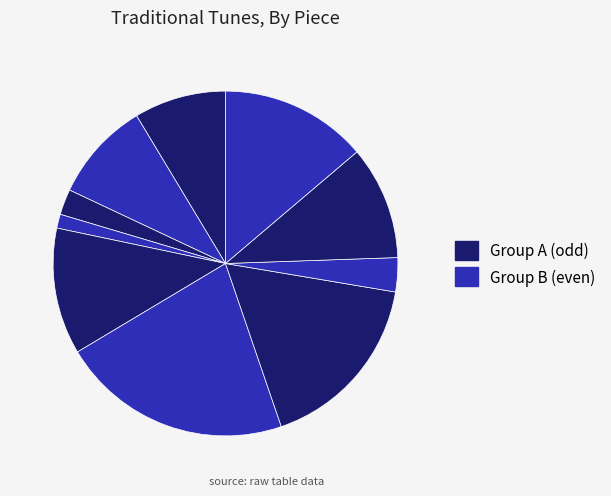

To the nearest percent, what is the average slice percentage?

10%